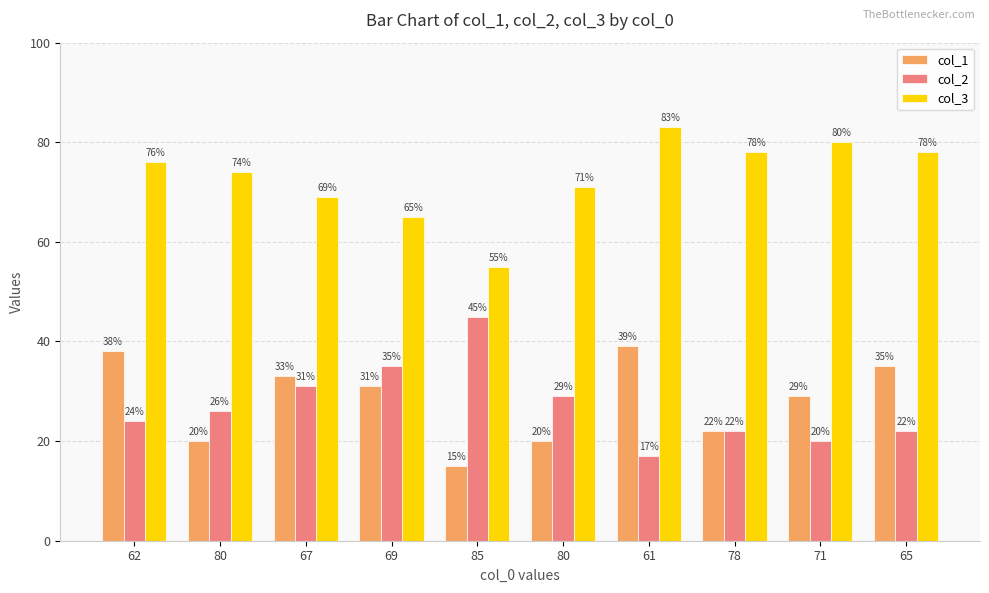

How many distinct data groups are displayed?

3